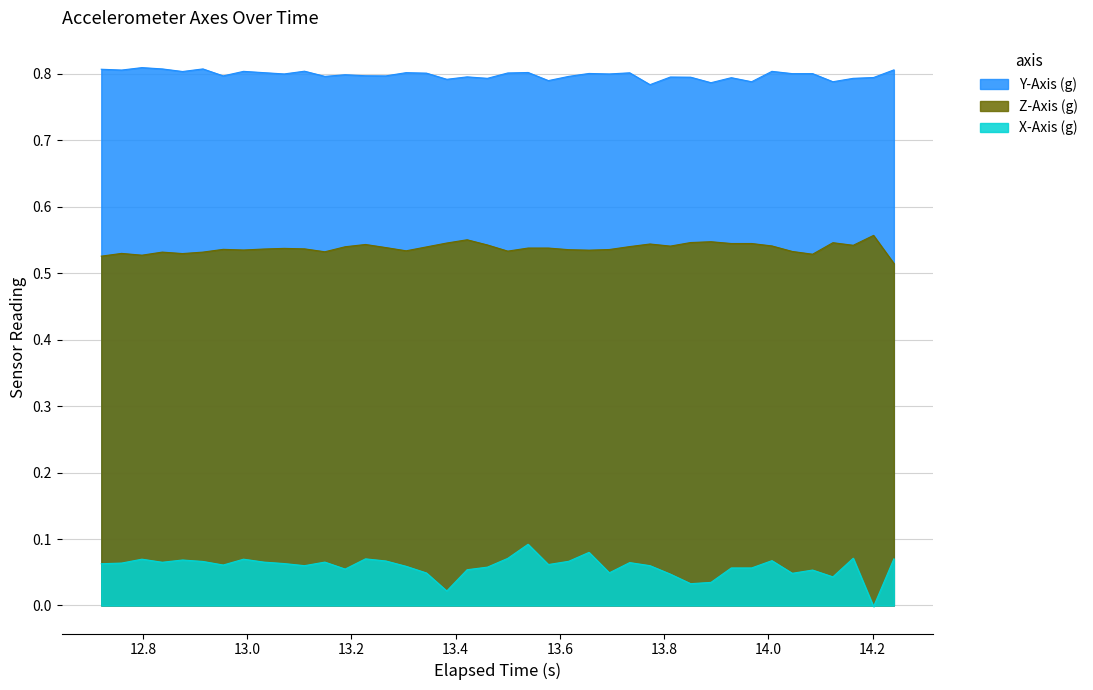

List the series in order of their peak value, highest first.

Y-Axis (g), Z-Axis (g), X-Axis (g)